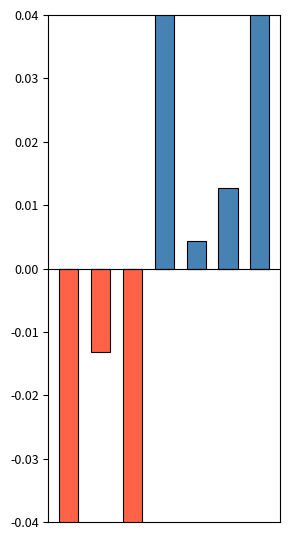

At how many categories does at least one series exceed 0?

4